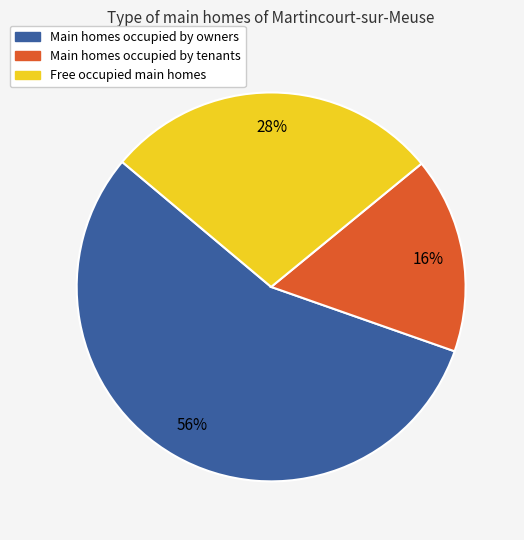

Does any single category account for the majority?

Yes